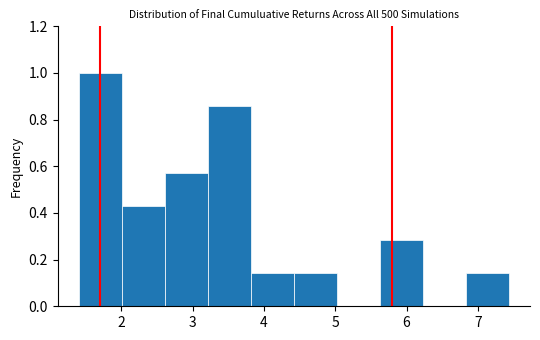

Which range on the x-axis has the tallest bar?

1.4 to 2.0